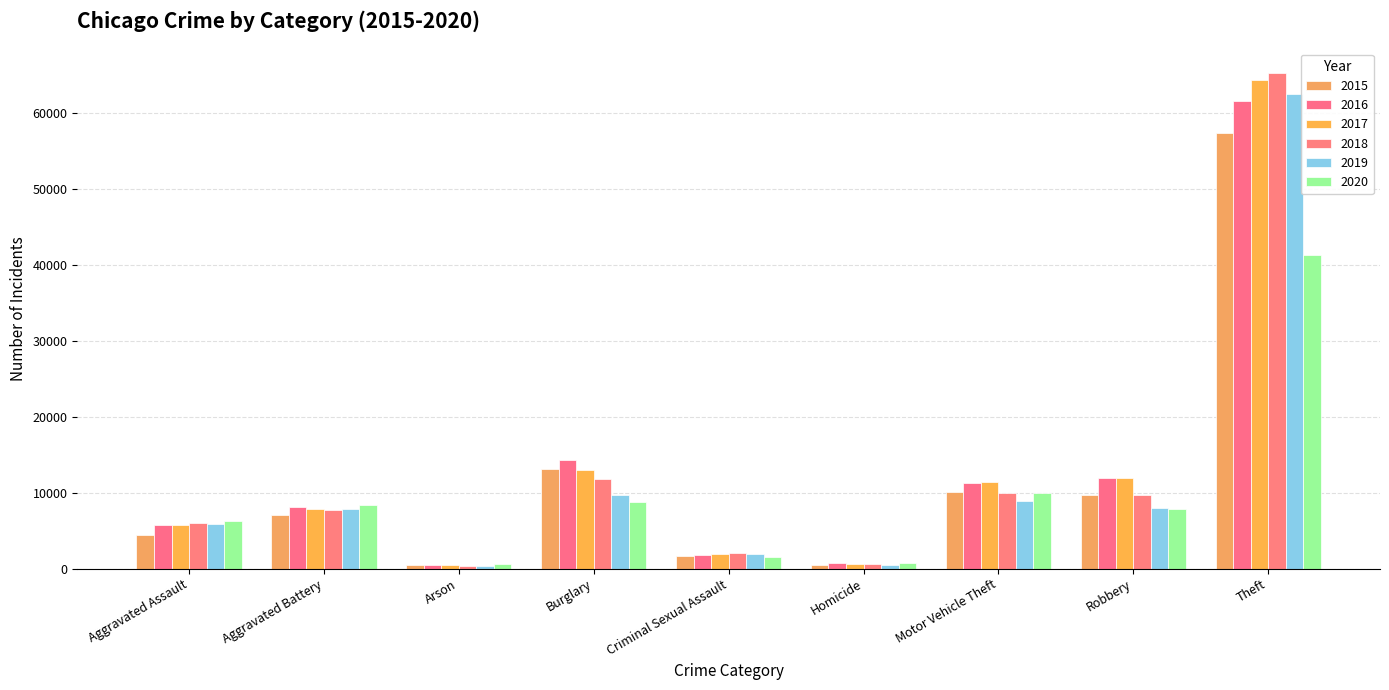

Rank the categories by 2018 value from lowest to highest.

Arson, Homicide, Criminal Sexual Assault, Aggravated Assault, Aggravated Battery, Robbery, Motor Vehicle Theft, Burglary, Theft